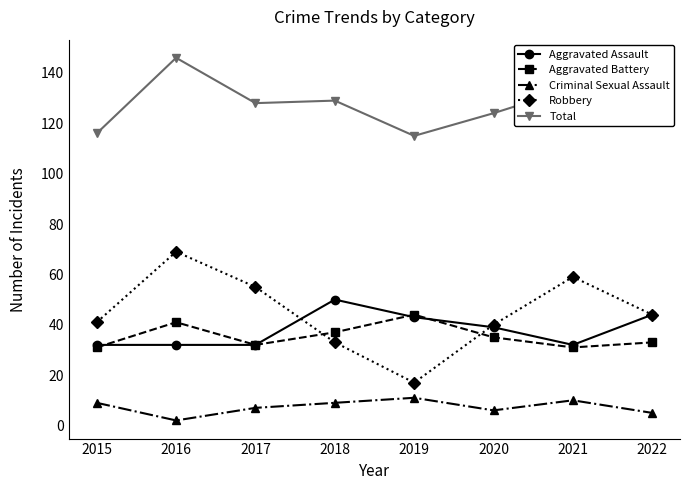

What is the lowest value of the Aggravated Assault series?

32